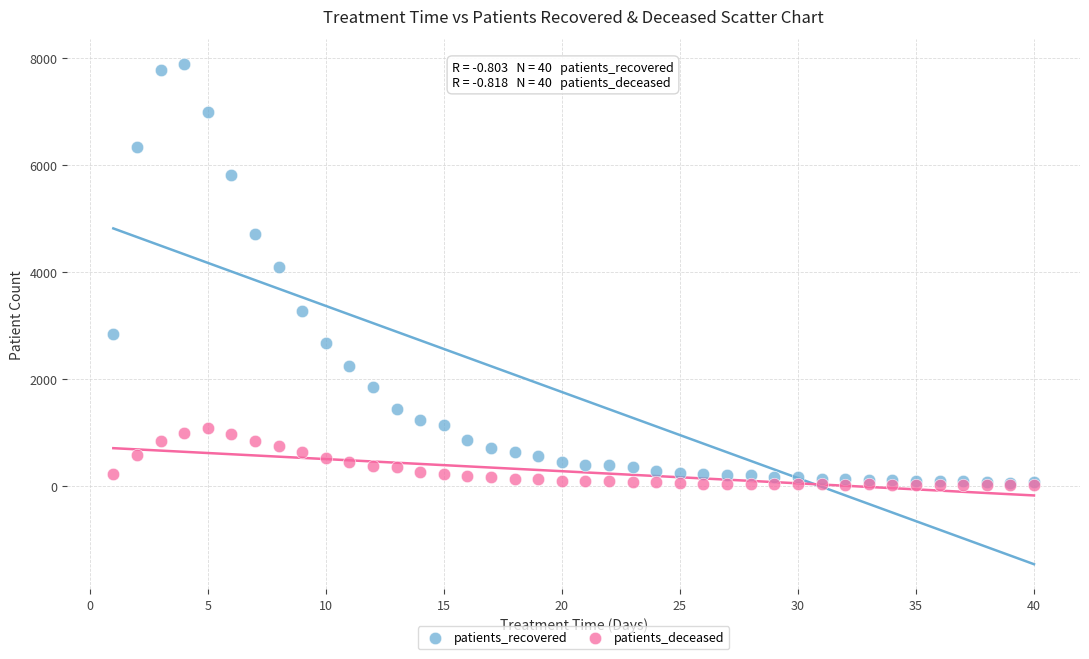

Across all series, what Y value is closest to 3952?

4093